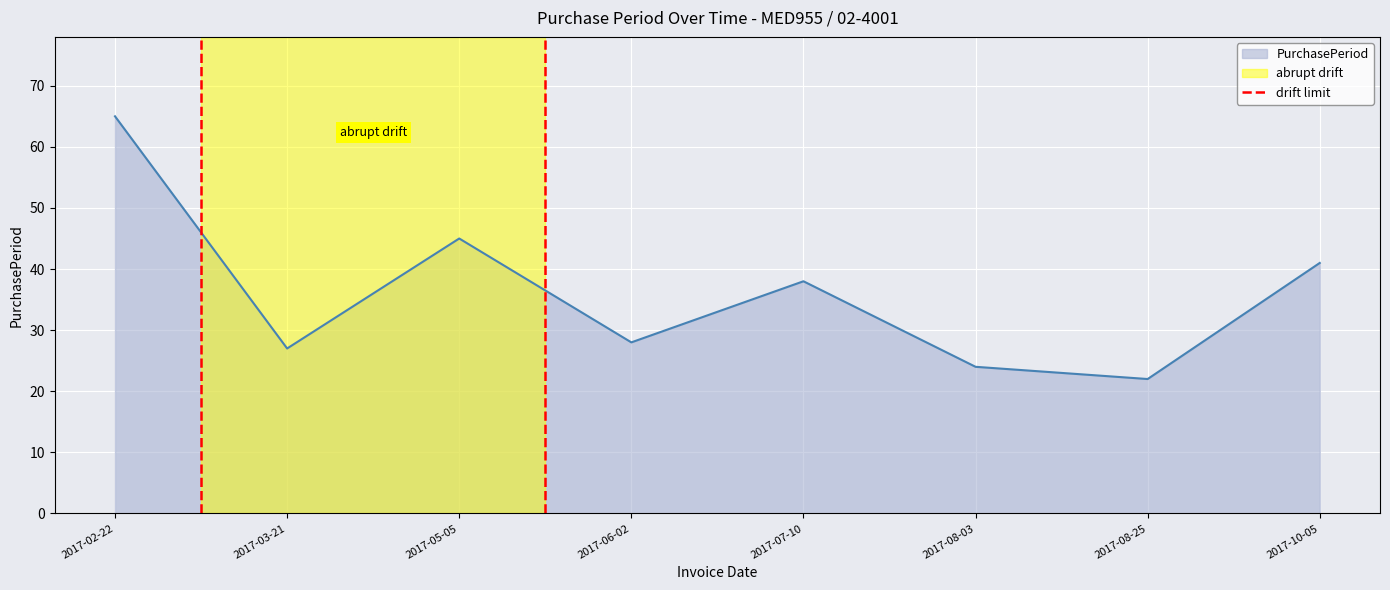

The PurchasePeriod series shows 95 at 2017-02-22. True or false?

False